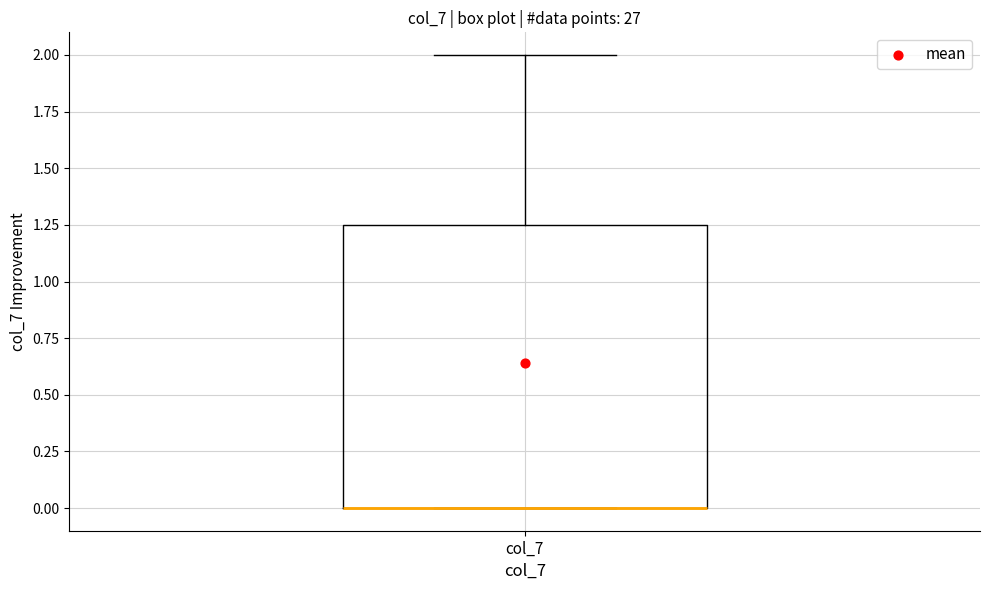

Read this box plot against the y-axis: the position of the median line, the range covered by the box, and the ends of both whiskers. The values are not printed on the chart, so give them approximately, as read against the axis.

median 0.00 (drawn on the box's lower edge), box 0.00 to 1.25, whiskers 0.00 to 2.00